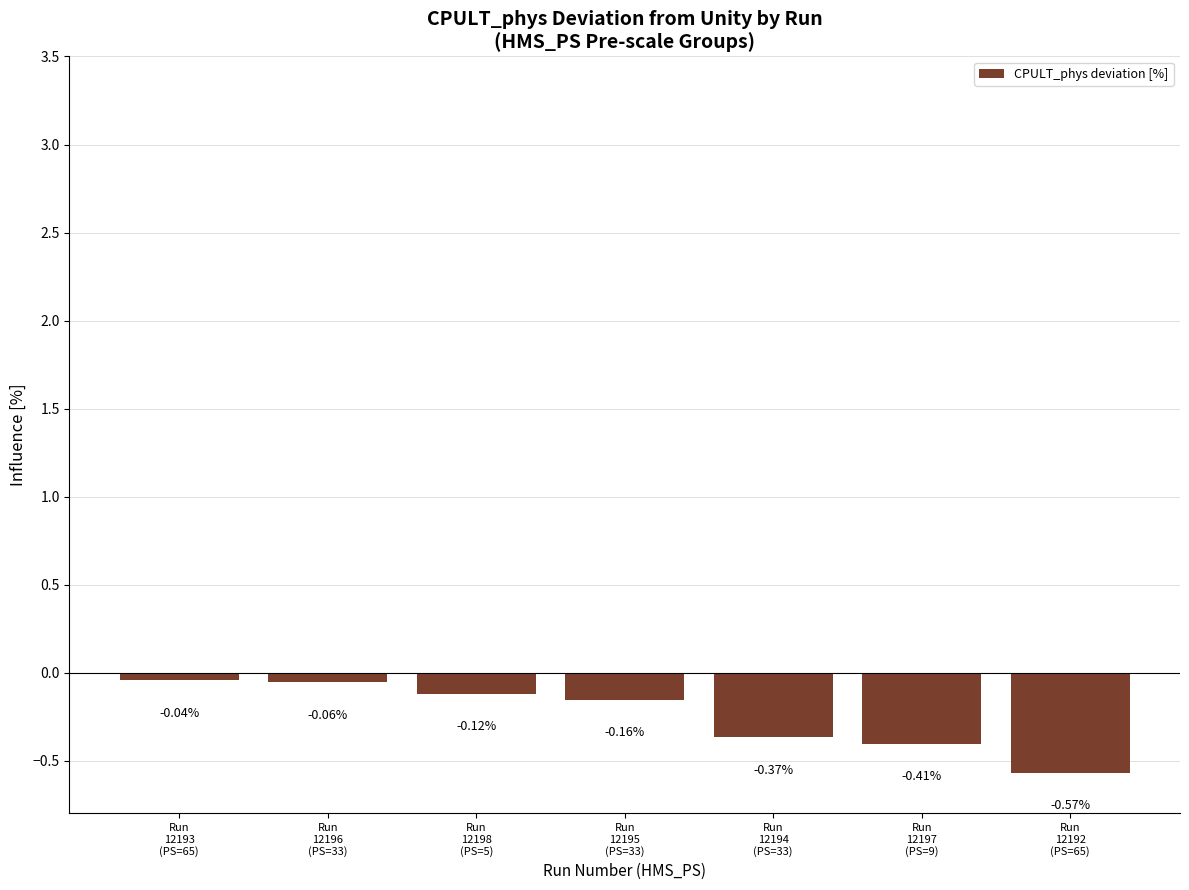

Rank the categories by value from highest to lowest.

Run
12193
(PS=65), Run
12196
(PS=33), Run
12198
(PS=5), Run
12195
(PS=33), Run
12194
(PS=33), Run
12197
(PS=9), Run
12192
(PS=65)